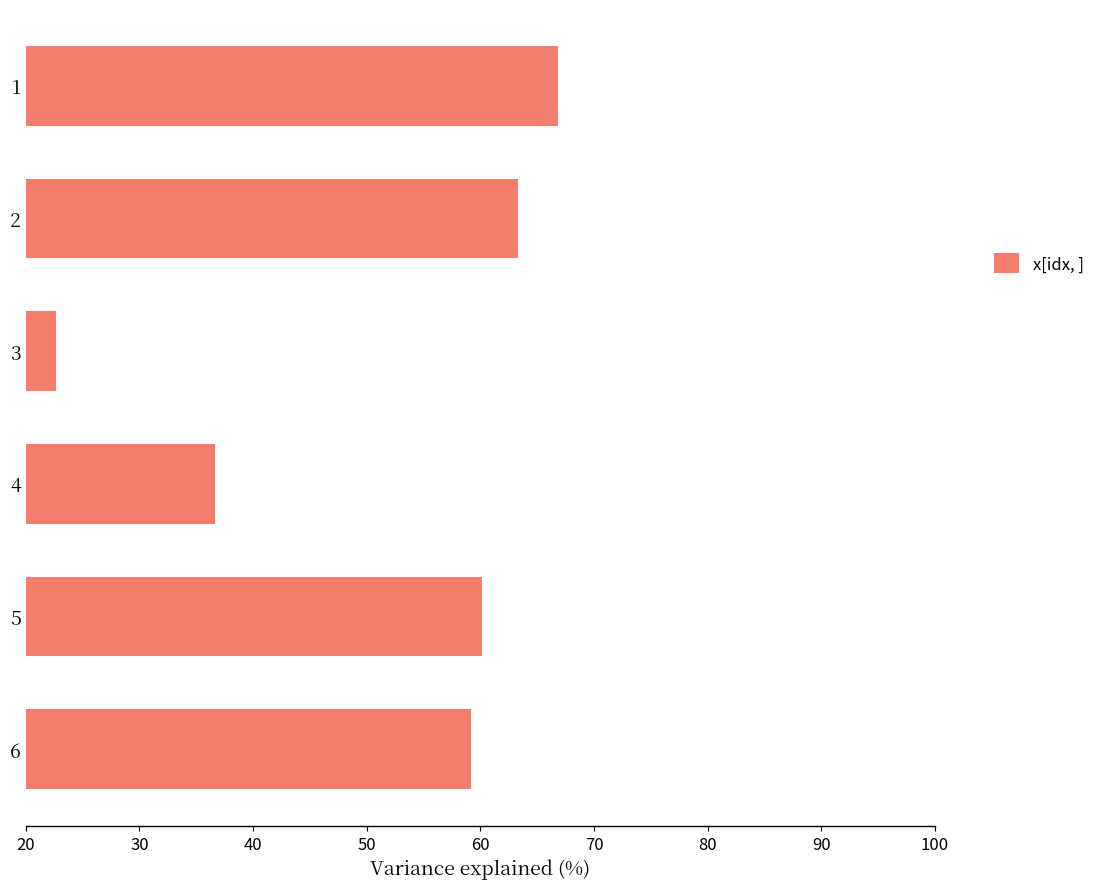

What is the change in value from 2 to 1?

+3.5